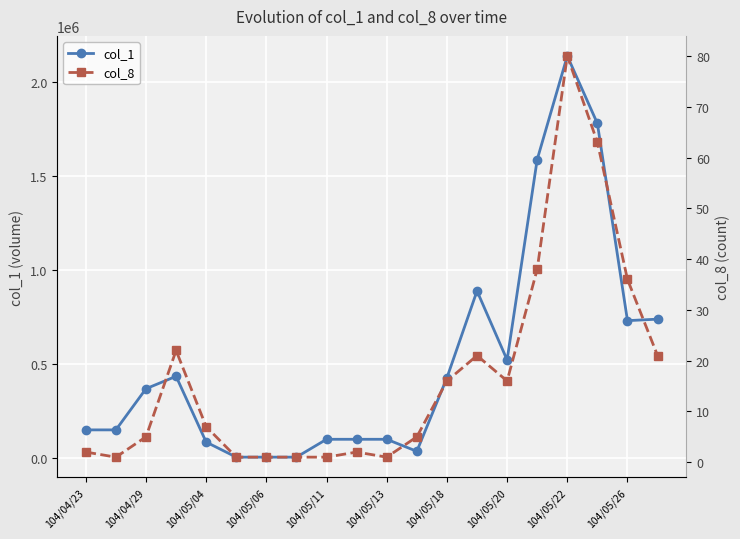

True or false: col_1 has more than 2 points higher than both neighbors.

True